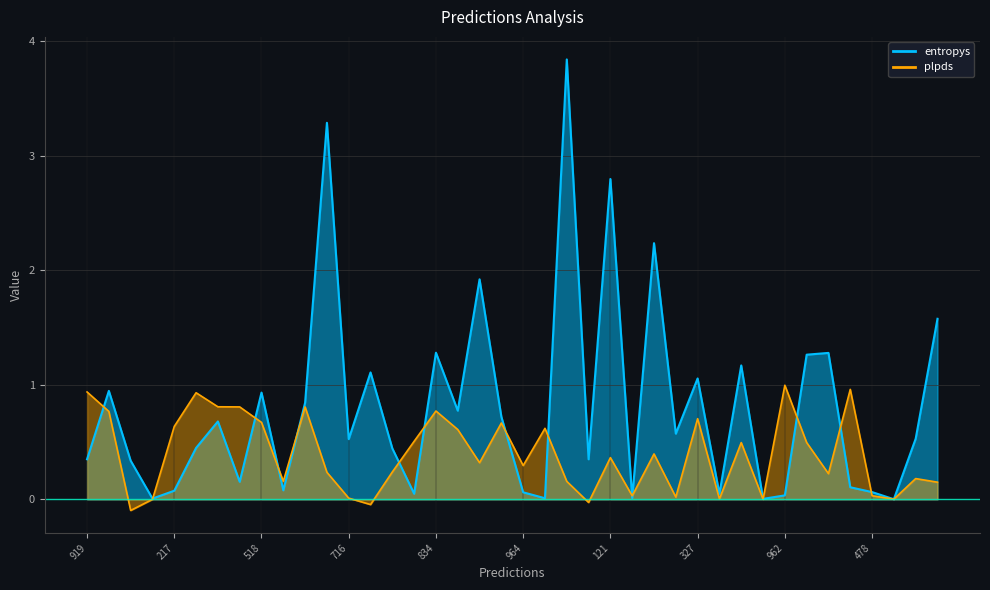

At 327, list the series in order from smallest to largest.

plpds, entropys